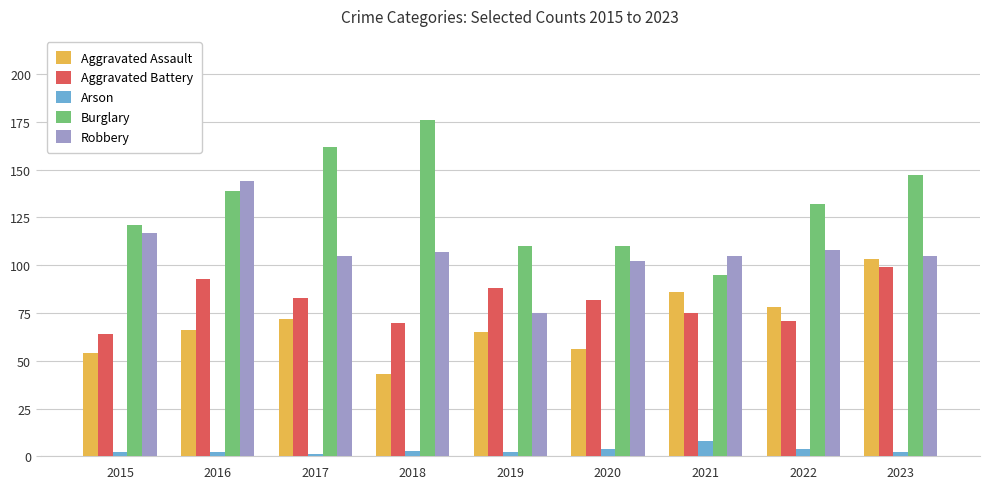

Count the number of categories in the chart.

9